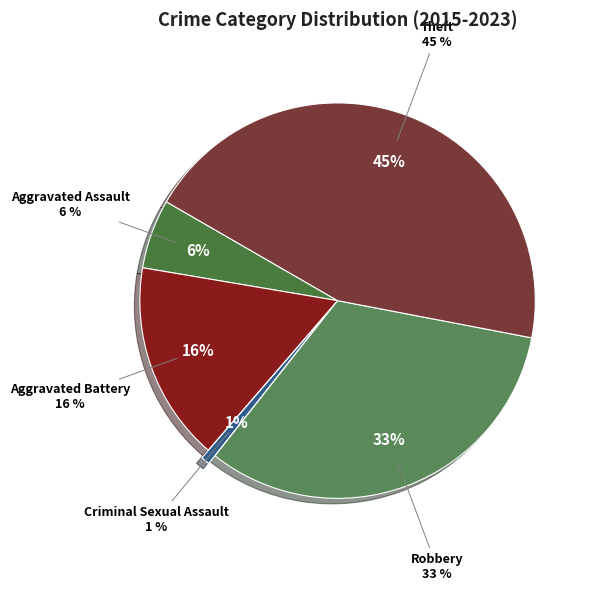

To the nearest percent, what portion does Robbery represent?

33%